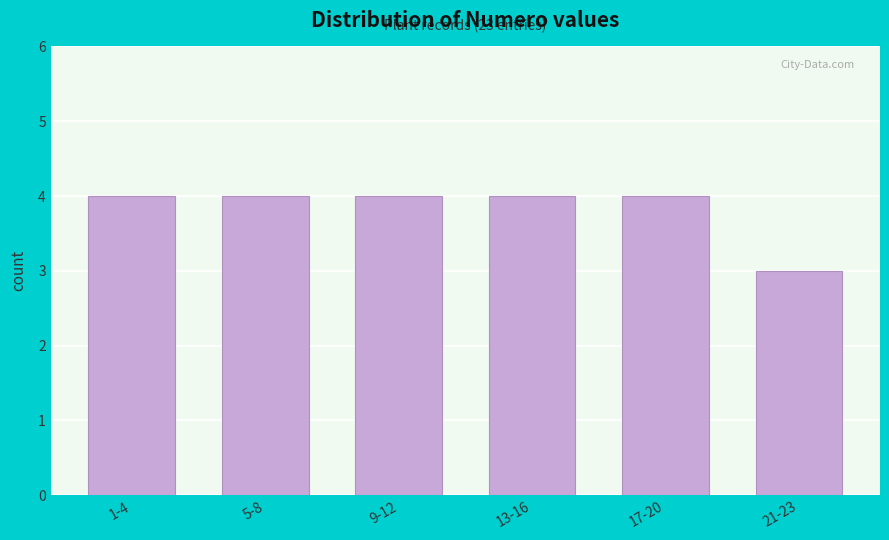

Reading right to left, extract all data points from this chart.

3	4	4	4	4	4